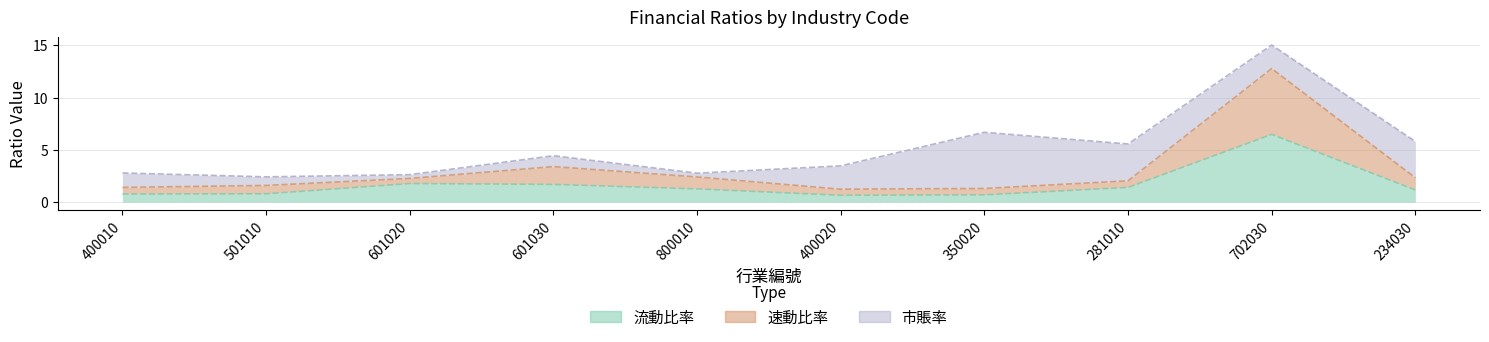

Is the value of 速動比率 at 400010 greater than the value of 流動比率 at 601030?

No